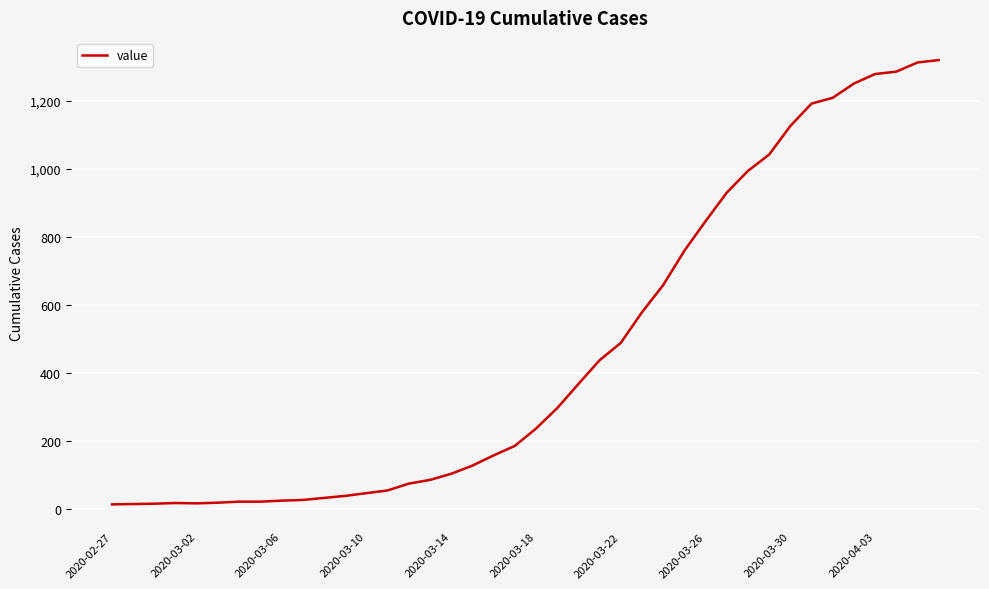

Does the chart have visible grid lines?

Yes